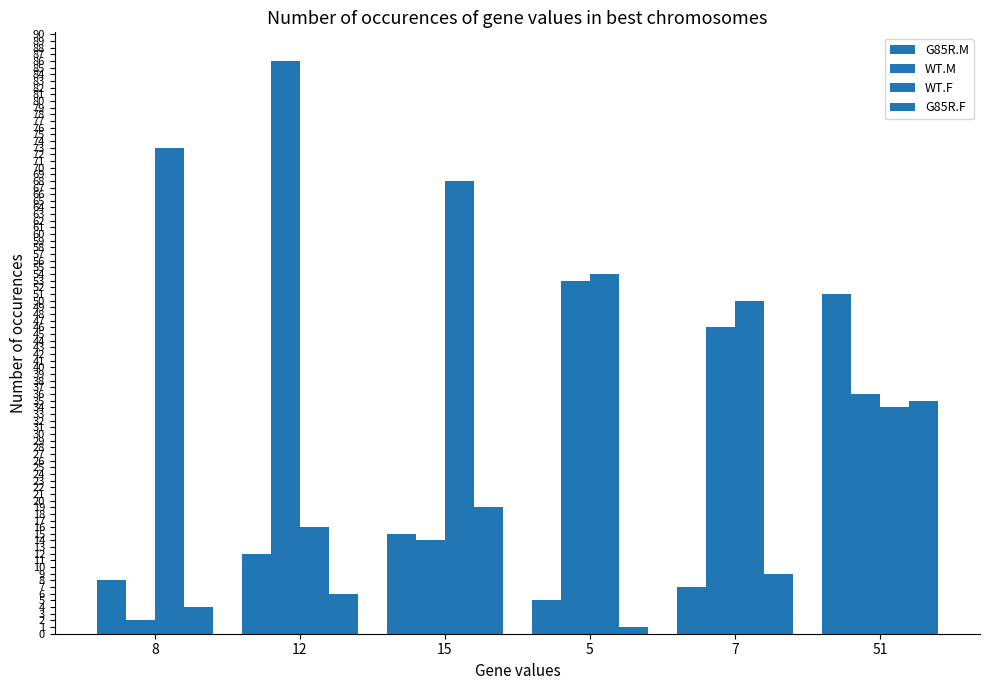

How many groups of bars are there?

6